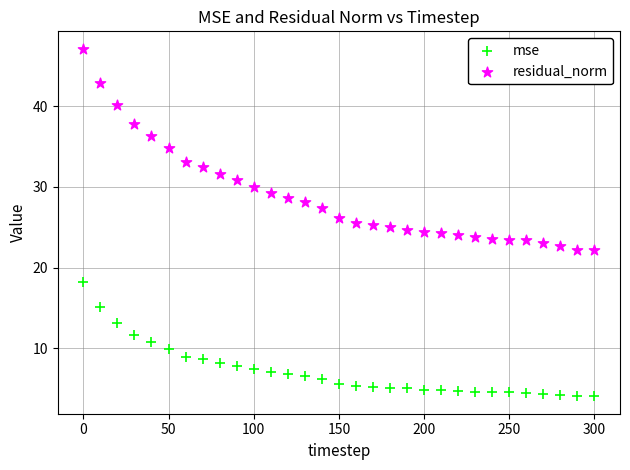

Which series has the widest spread of Y values?

residual_norm